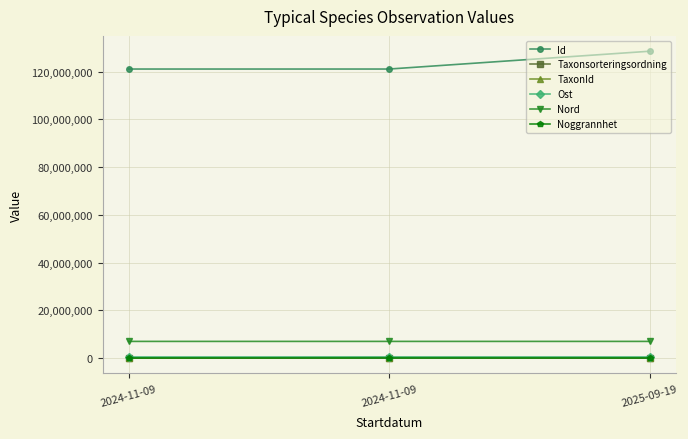

How many lines are shown in the chart?

6